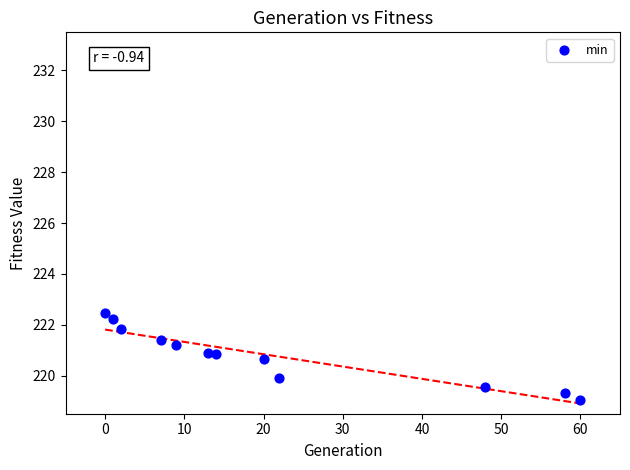

What is the range of X values (max minus min)?

60.0